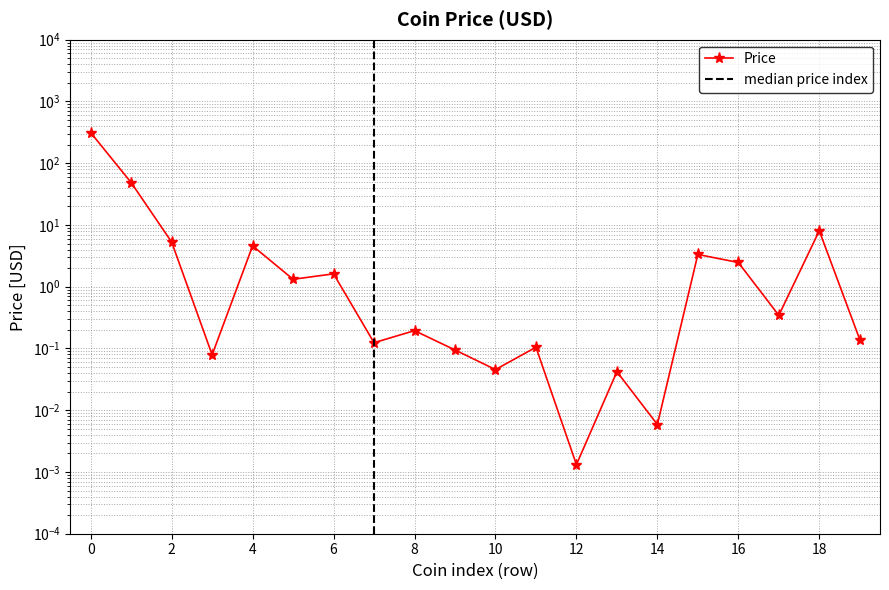

What is the value of the 9th point from the left?

0.2